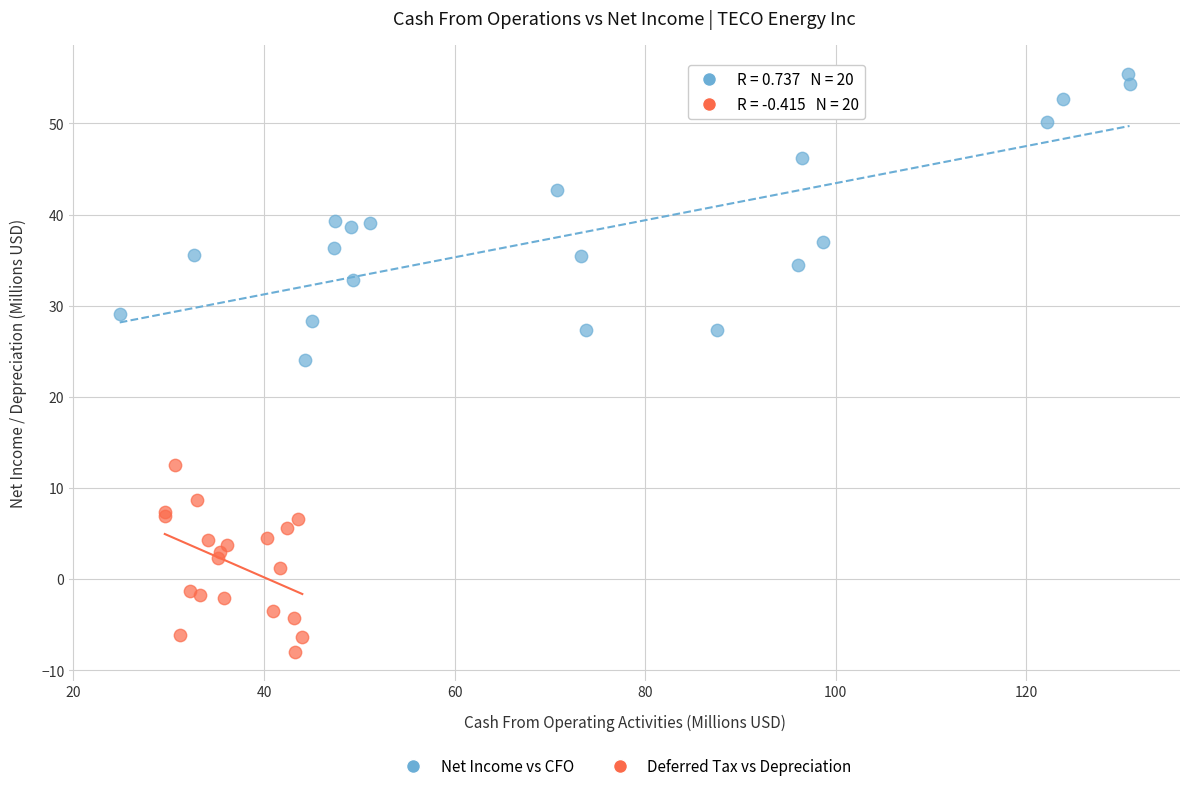

Which series has the largest Y range (max minus min)?

Net Income vs CFO